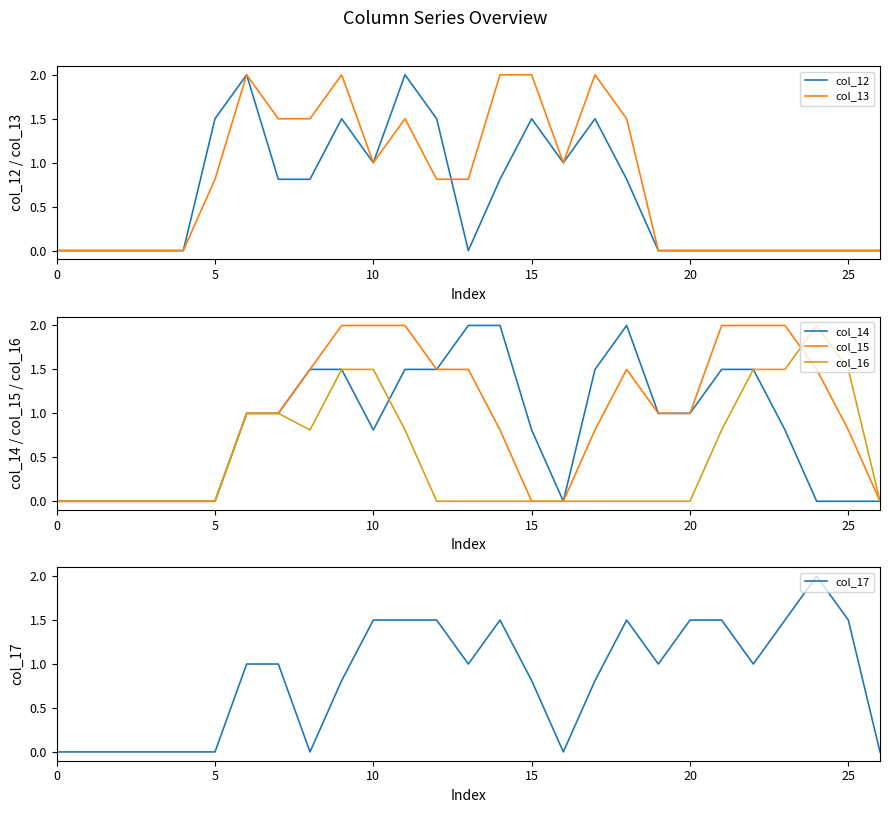

How many times do col_13 and col_15 cross each other?

1